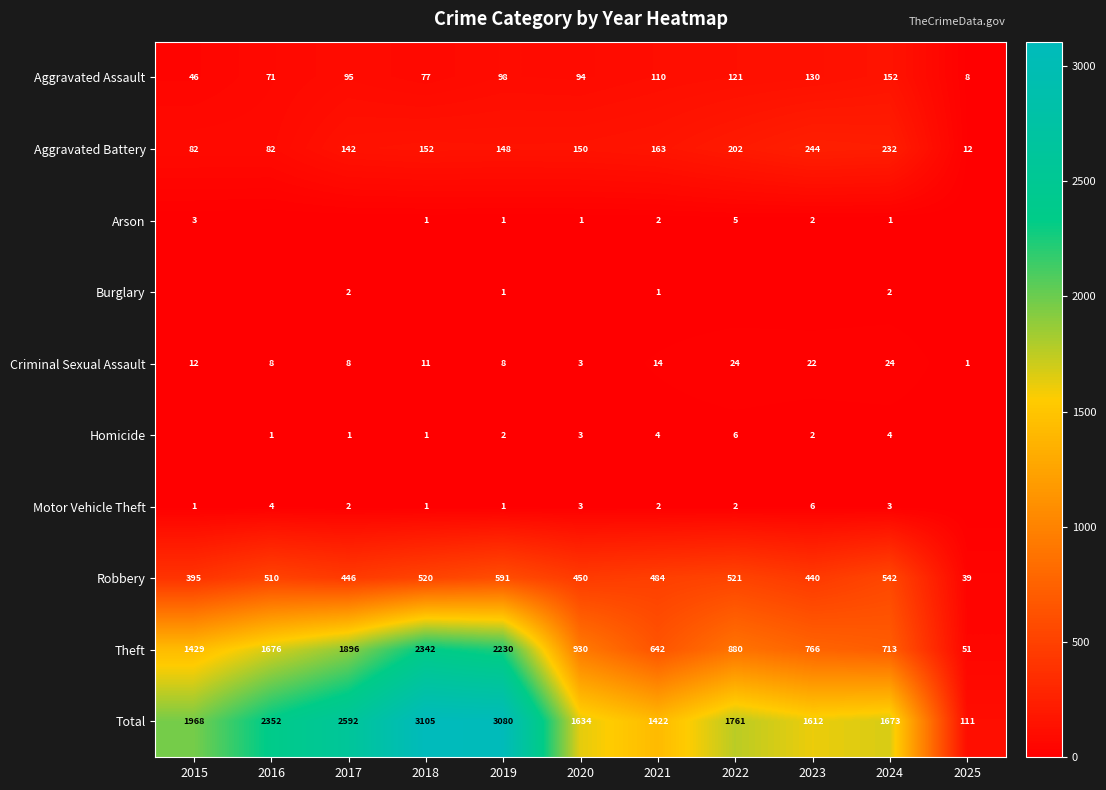

What is the sum of all Robbery values?

4938